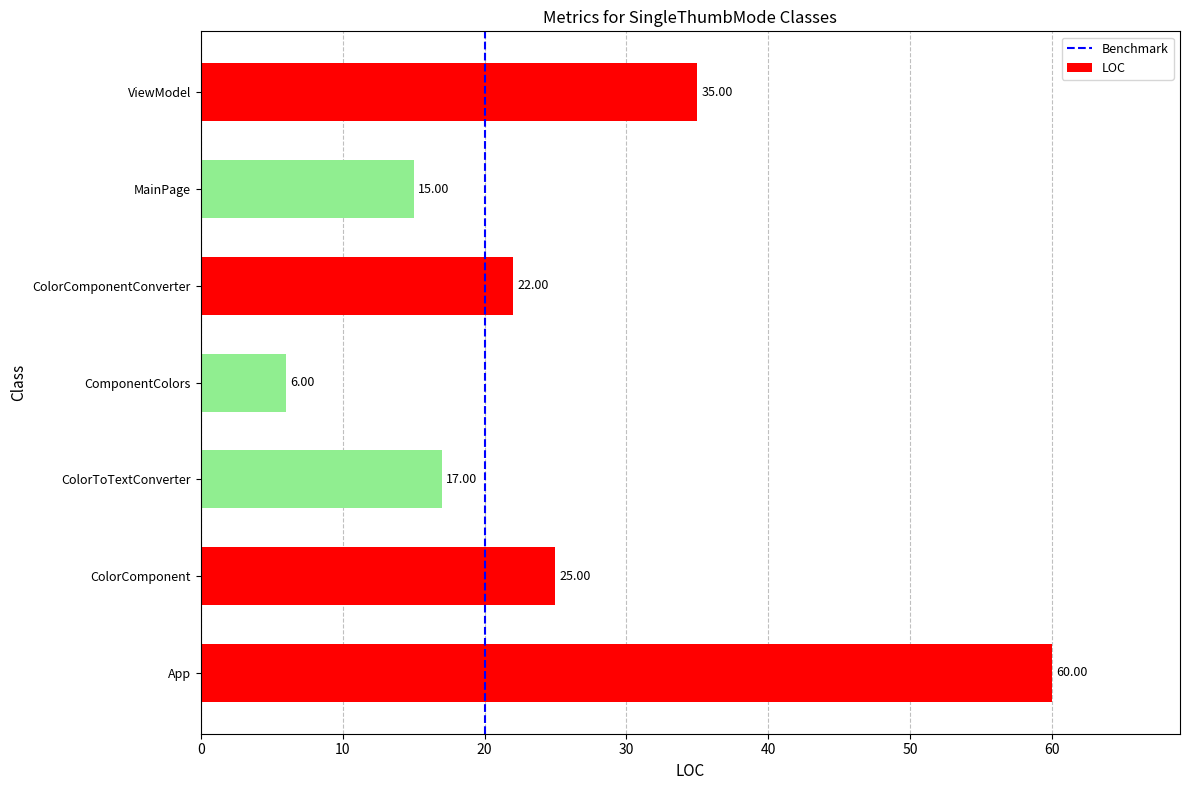

How many bars are there in total?

7